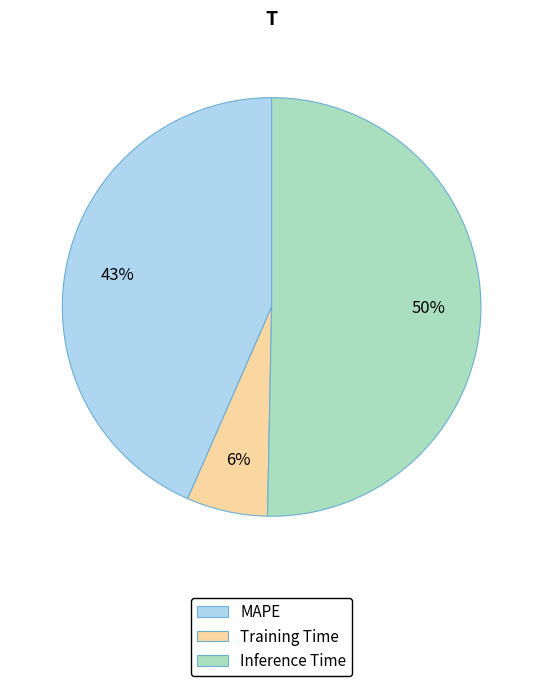

Between MAPE and Training Time, which is larger?

MAPE